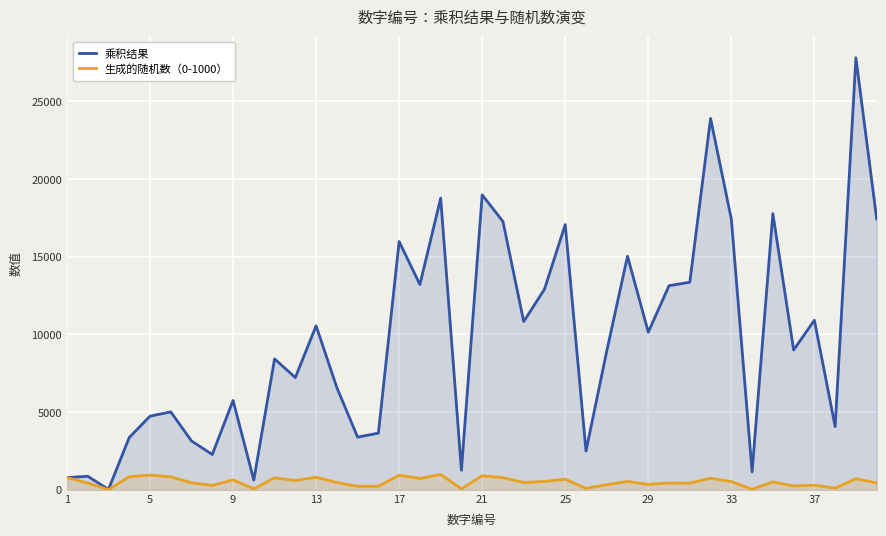

True or false: 生成的随机数（0-1000） and 乘积结果 intersect in this chart.

False